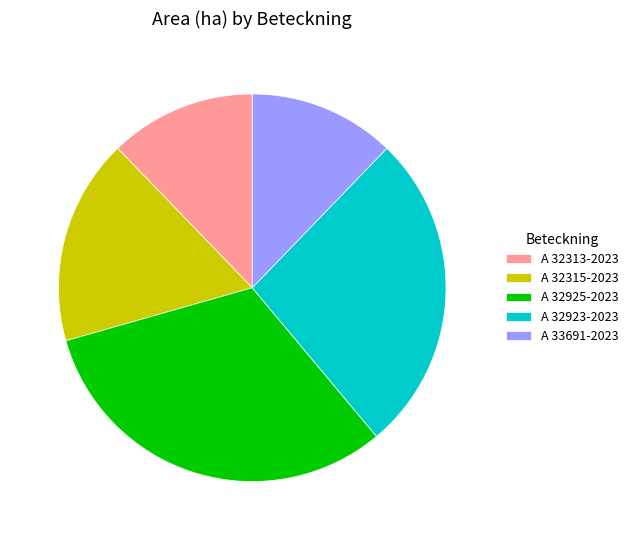

What is the largest slice in the pie chart?

A 32925-2023